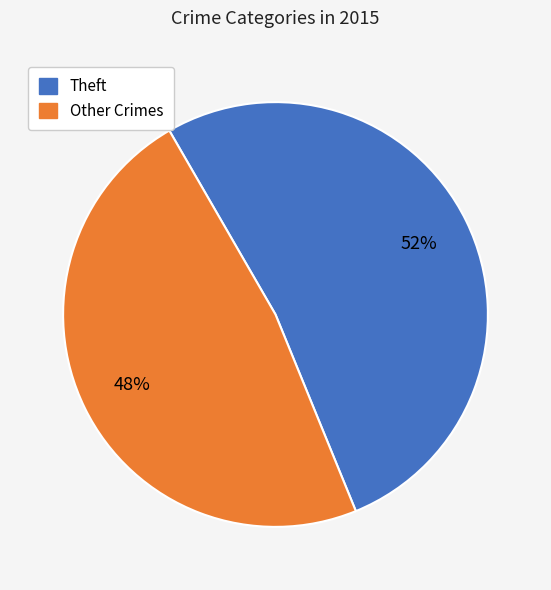

Does any single category account for the majority?

Yes